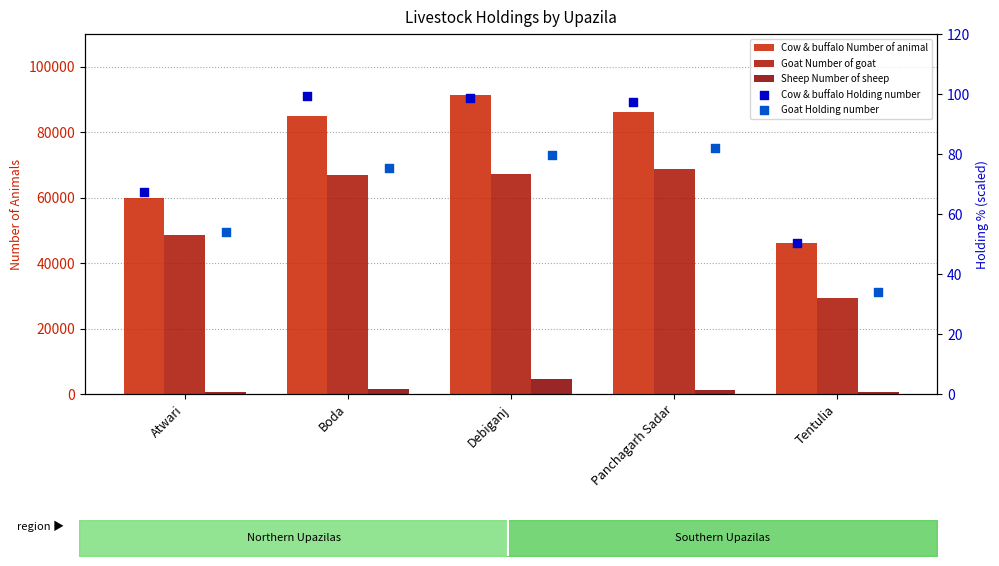

Which series has the largest total across all categories?

Cow & buffalo Number of animal